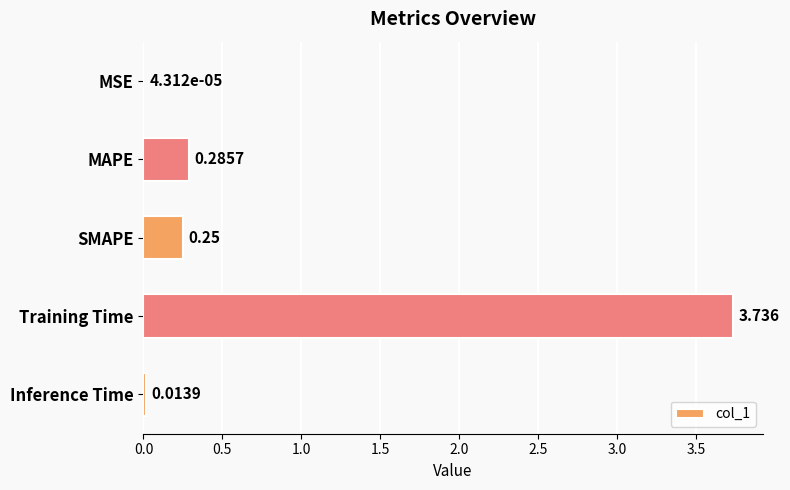

At which category does the chart reach its peak across all series?

Training Time